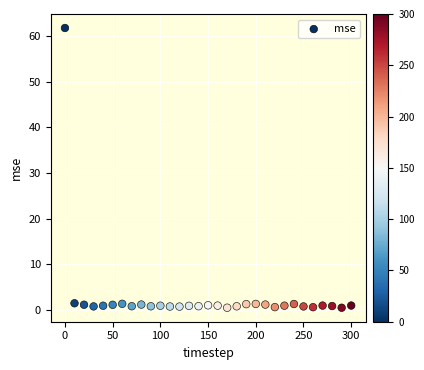

What is the range of Y values (max minus min)?

61.3